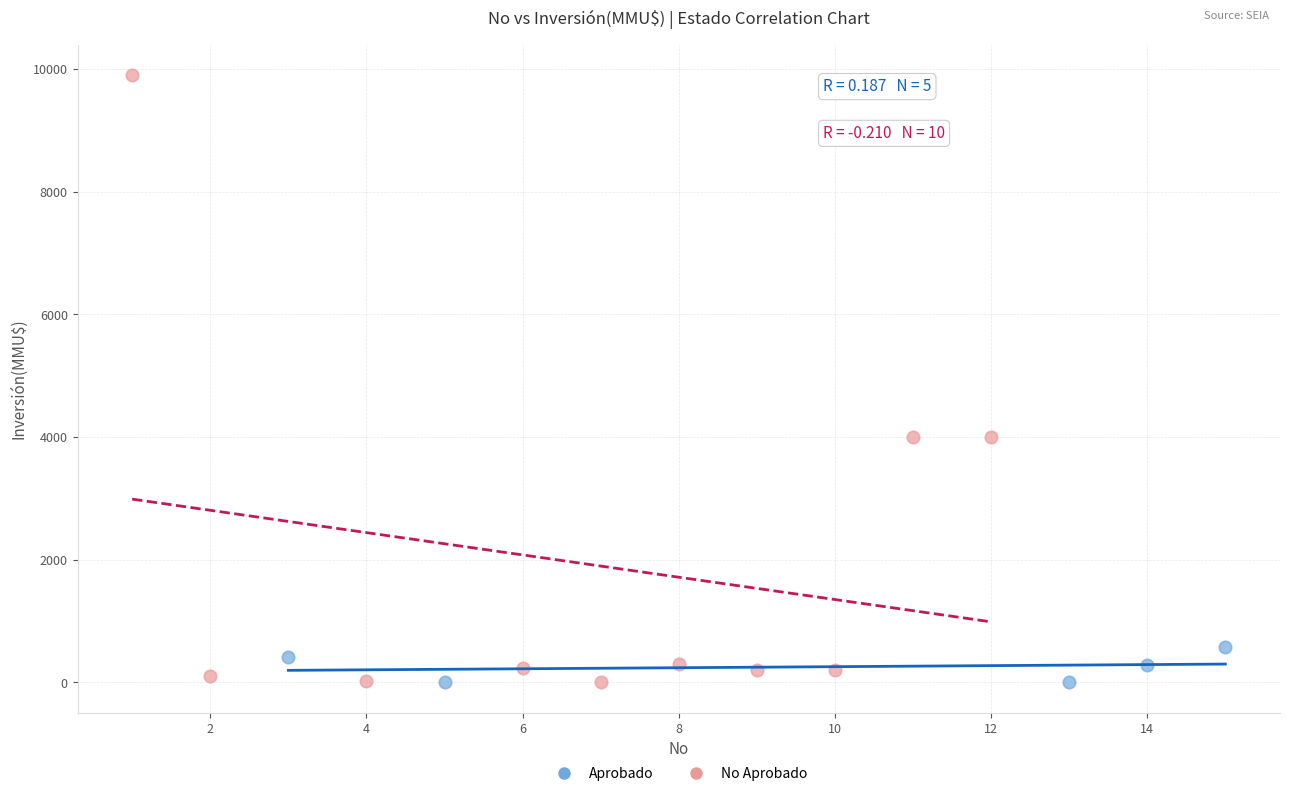

Which series has the widest spread of Y values?

No Aprobado